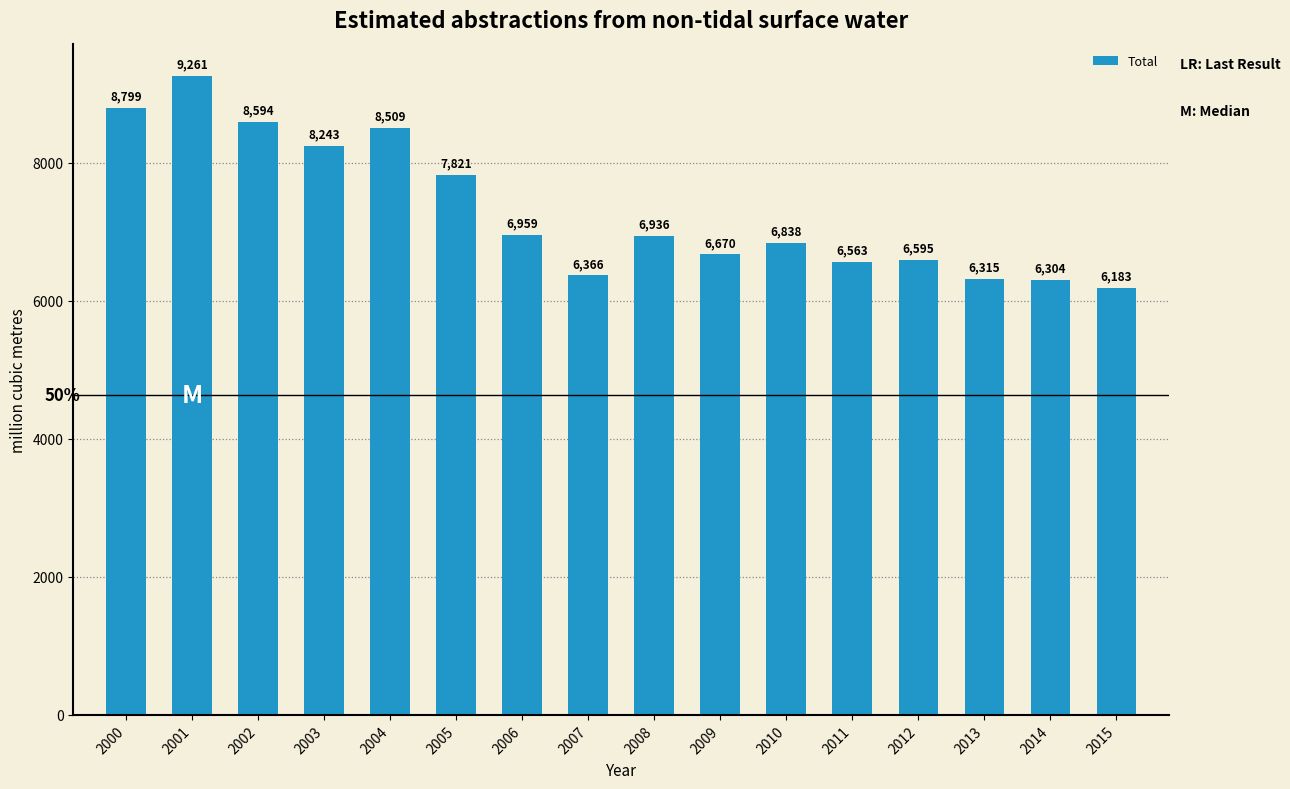

Approximately how many times larger is the value at 2000 compared to 2007?

1.4